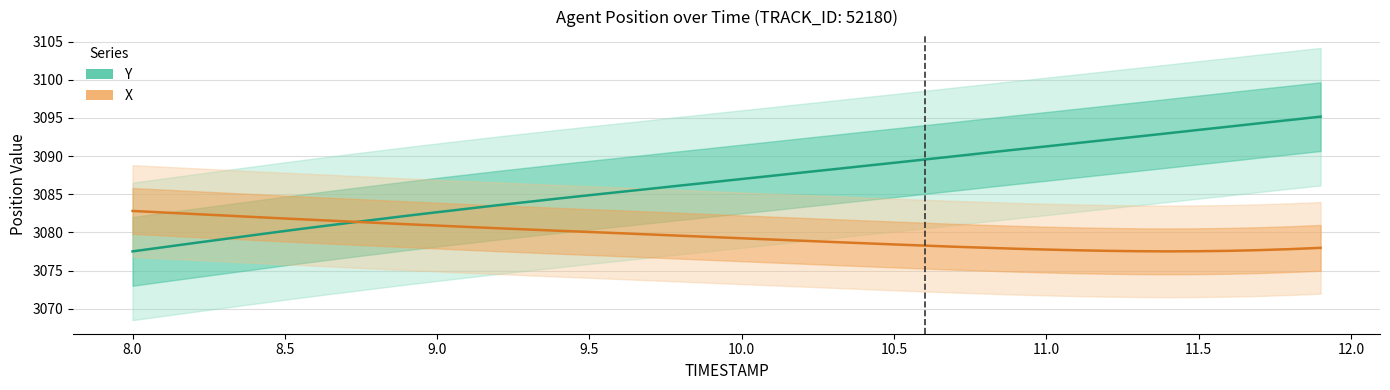

What is the minimum value for Y?

3077.5